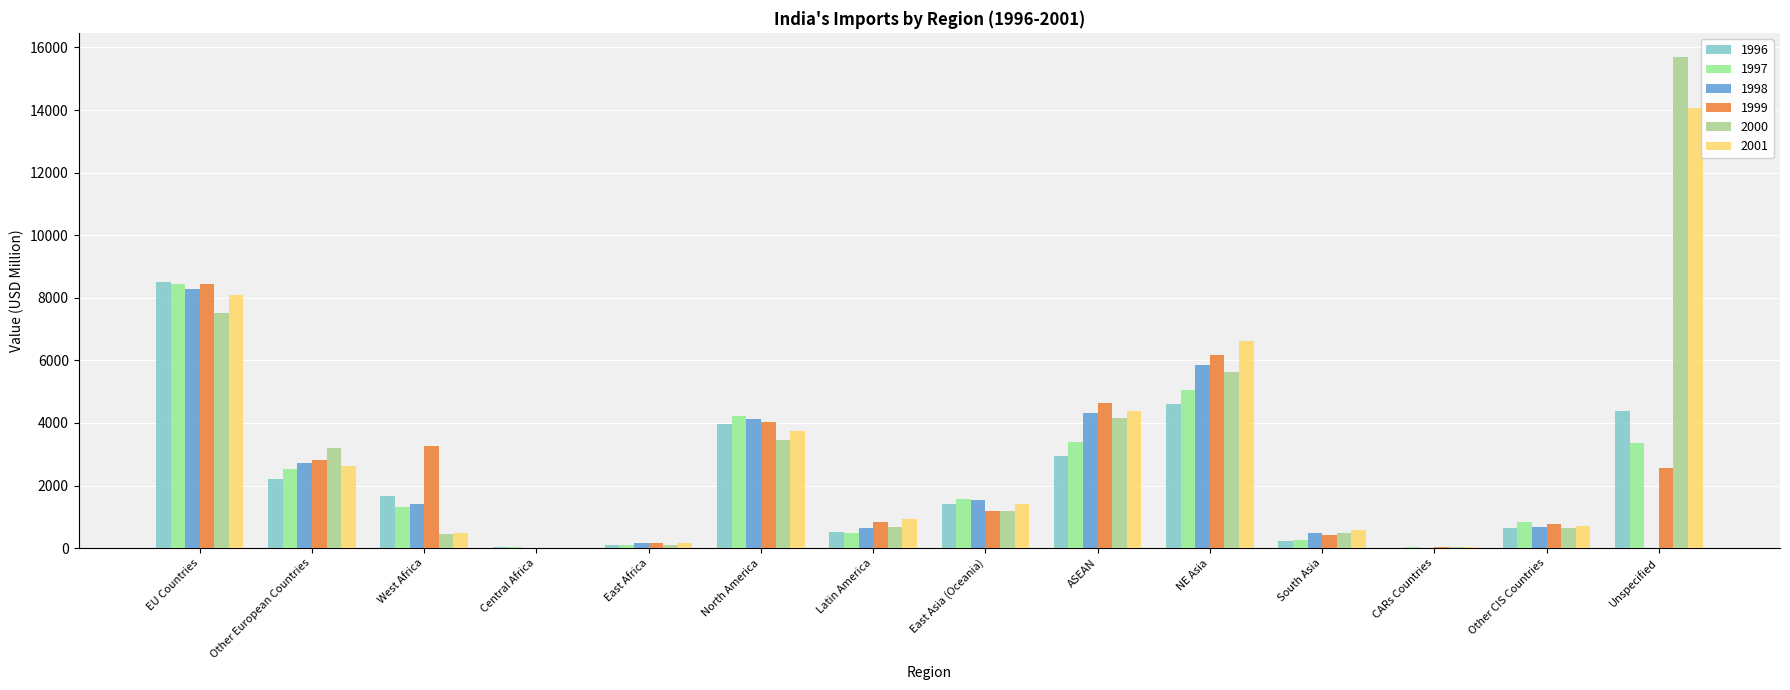

Reading left to right, transcribe all the data shown in this chart.

1996: 8494.1	2207.1	1654.9	48.8	114.5	3973.5	529.7	1402.0	2934.0	4603.3	242.3	16.2	651.3	4389.0
1997: 8437.6	2513.2	1319.9	33.1	101.3	4214.6	492.5	1574.2	3396.4	5053.6	245.0	38.8	823.1	3345.5
1998: 8265.2	2723.3	1400.7	7.5	167.0	4117.9	638.5	1545.4	4317.4	5864.2	493.7	16.8	681.7	1.1
1999: 8432.6	2801.0	3272.0	3.1	154.7	4037.2	840.3	1197.2	4629.2	6172.8	418.7	31.0	777.8	2566.7
2000: 7508.1	3215.0	451.4	3.9	92.7	3465.9	659.8	1182.1	4147.5	5618.4	492.5	30.7	651.3	15682.6
2001: 8086.6	2636.0	476.8	7.7	148.2	3741.3	944.0	1394.3	4387.2	6617.1	589.0	28.5	708.1	14077.4